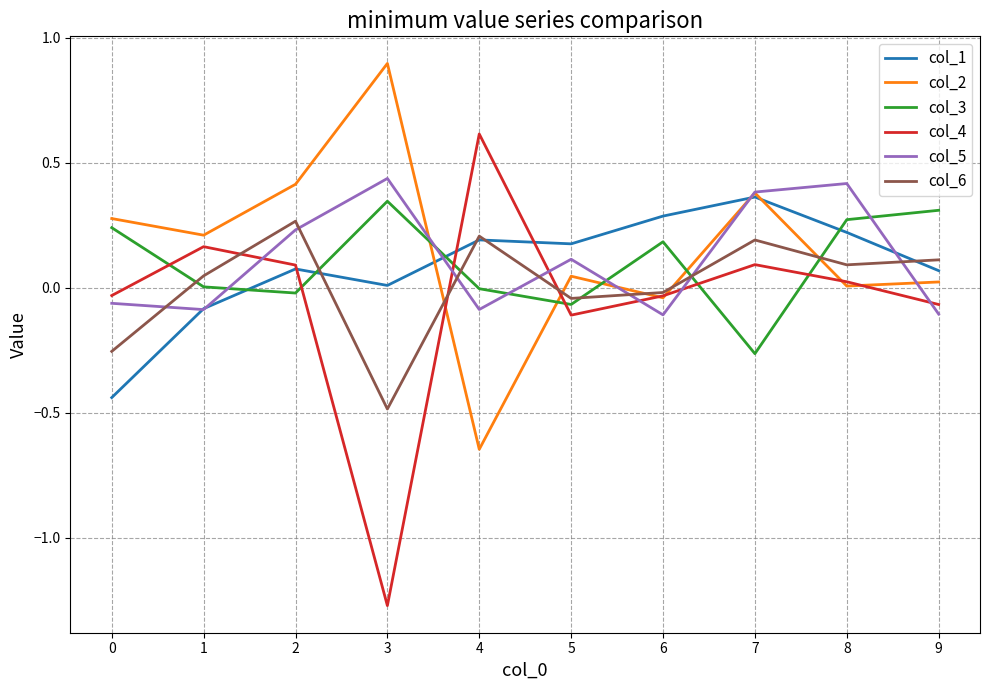

How many lines are shown in the chart?

6